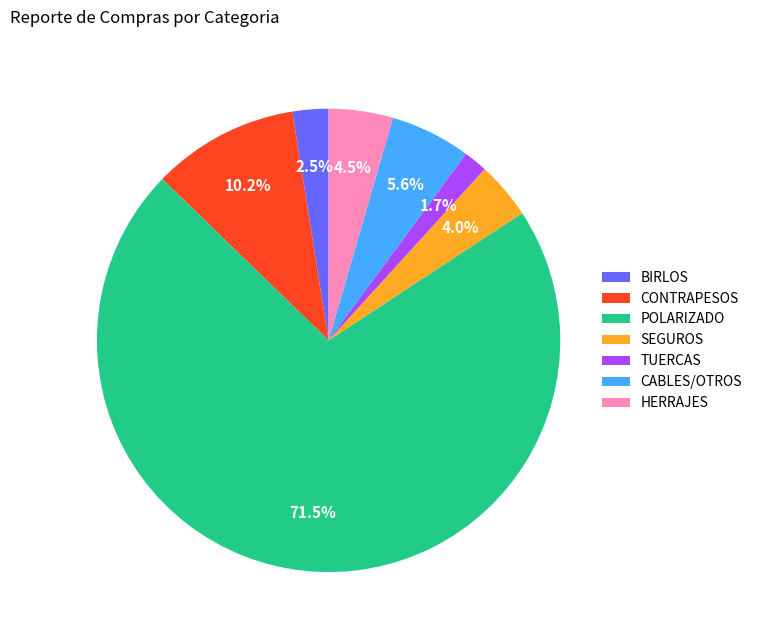

Is CABLES/OTROS the majority of the pie?

No